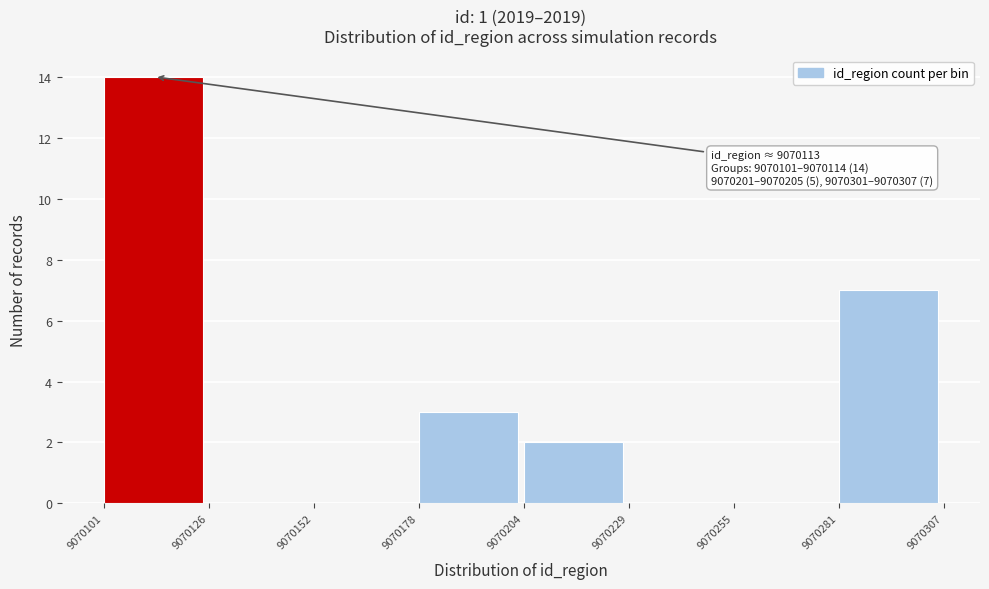

Over which range of the x-axis is the bar tallest?

9070101 to 9070126